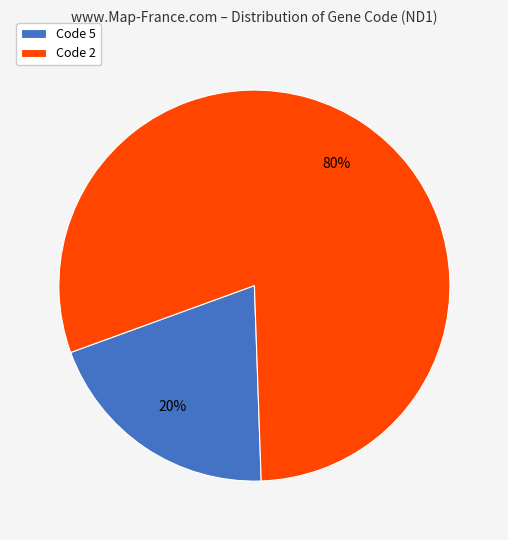

Combined, do Code 5 and Code 2 account for over 50%?

Yes